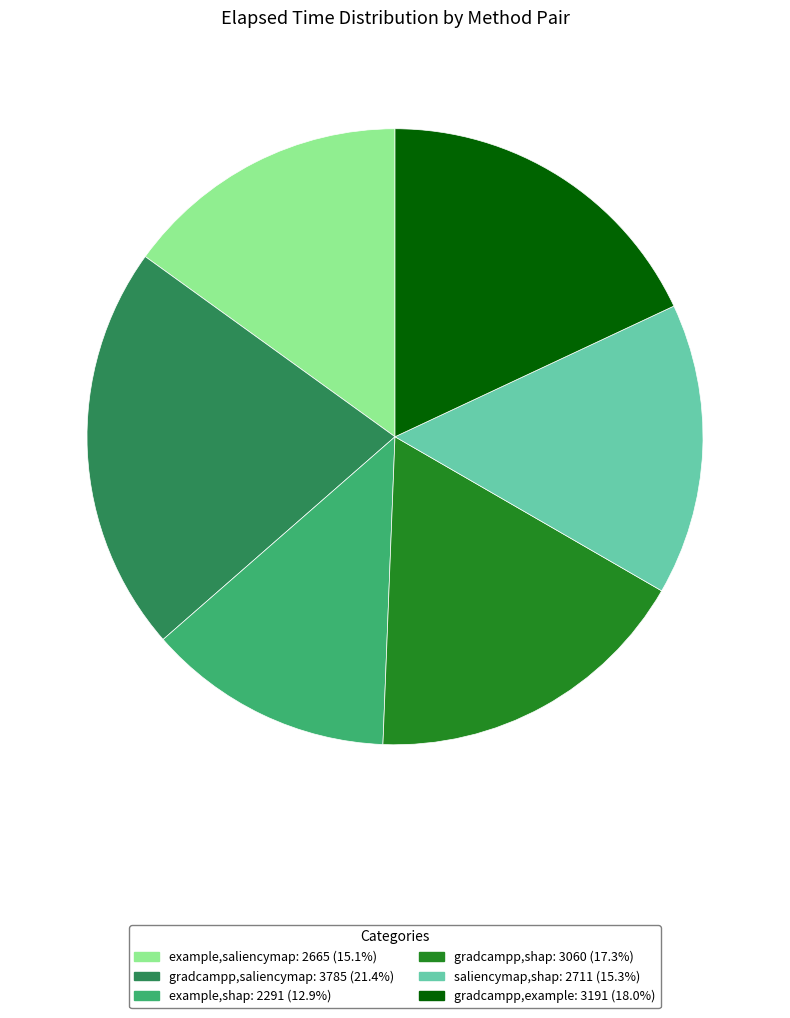

Which category has the smallest portion of the pie?

example,shap